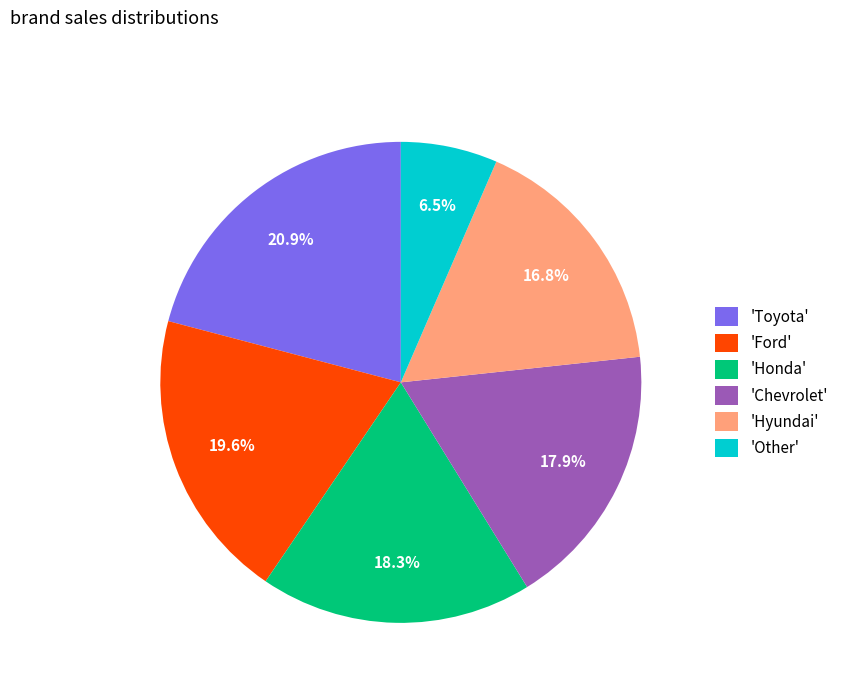

Is 'Honda' the majority of the pie?

No